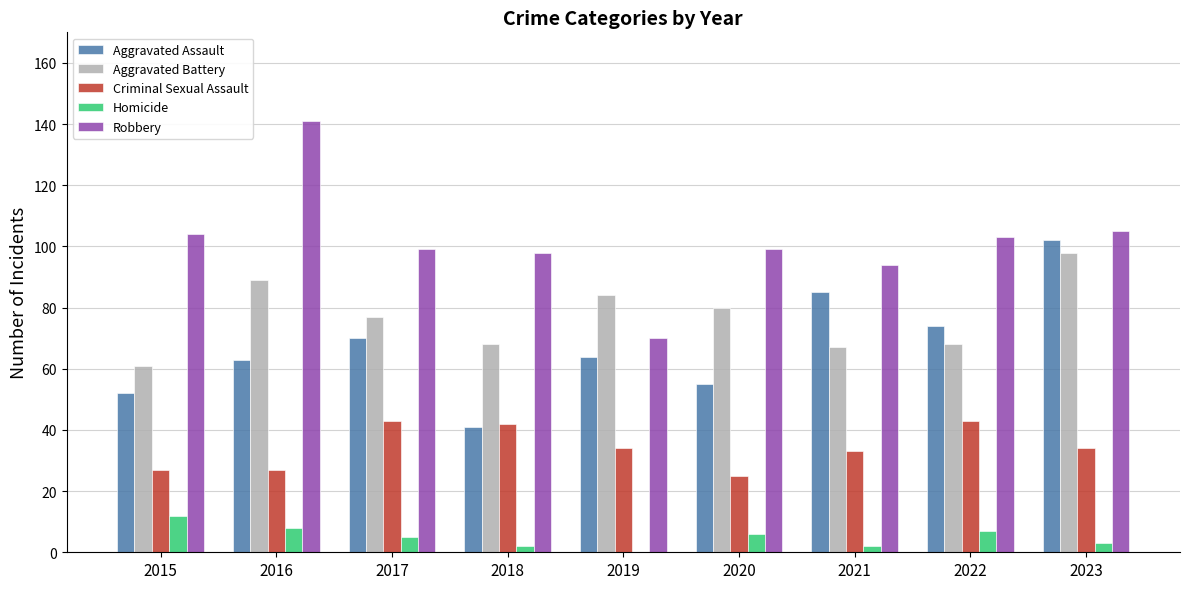

True or false: Aggravated Assault has a value of 74 at 2022.

True